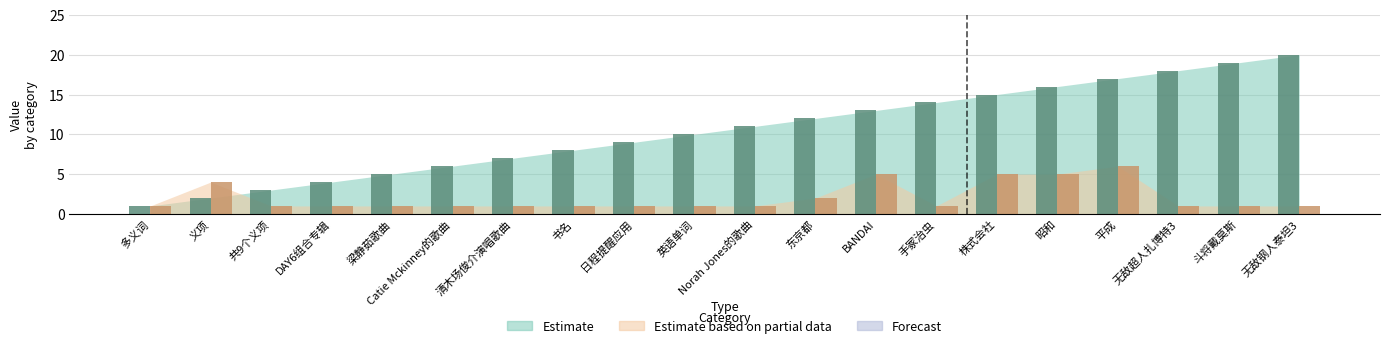

What is the spread (max minus min) of values at 清木场俊介演唱歌曲?

6